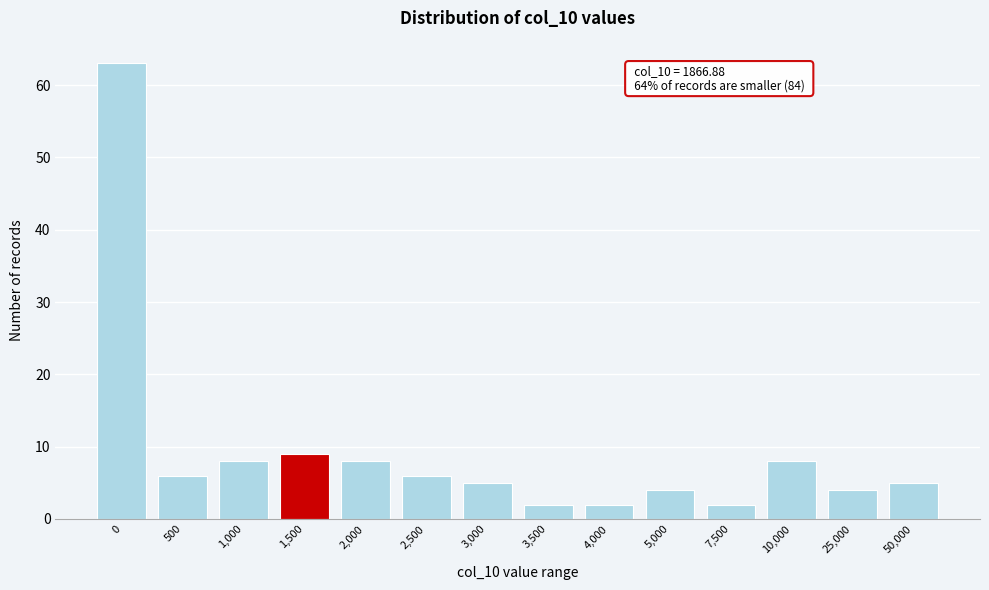

Reading left to right, what are all the values shown in this chart?

0=63	500=6	1,000=8	1,500=9	2,000=8	2,500=6	3,000=5	3,500=2	4,000=2	5,000=4	7,500=2	10,000=8	25,000=4	50,000=5